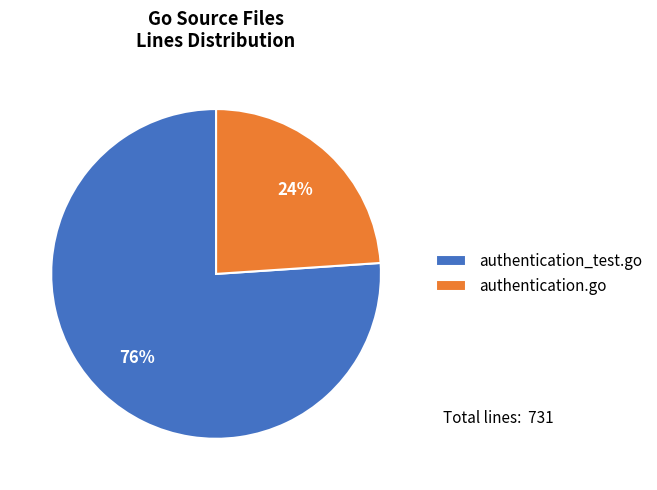

True or false: authentication.go accounts for 9% of the total.

False